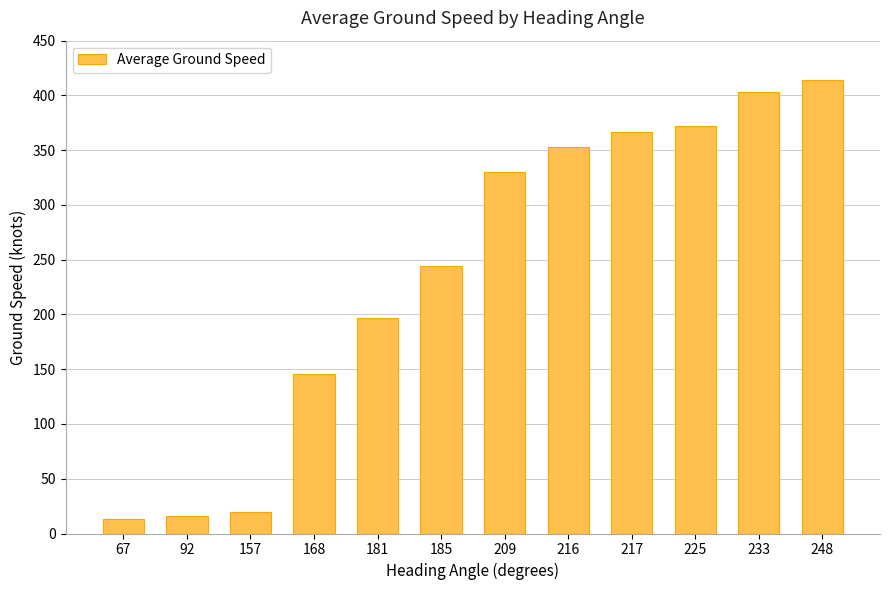

Is it true that the value at 168 is 146?

True